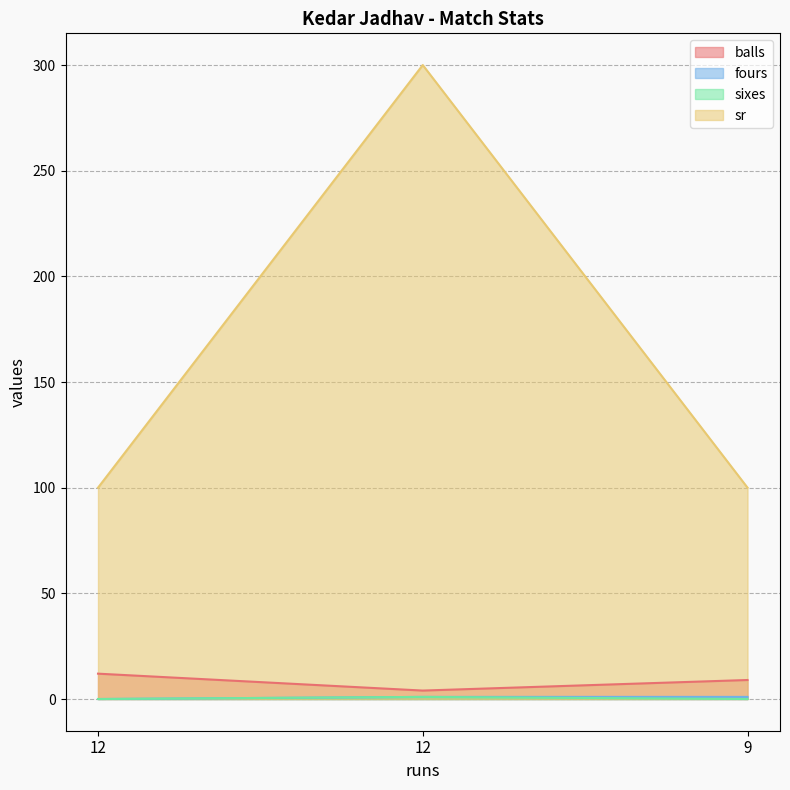

What is the sum of all sr values?

500